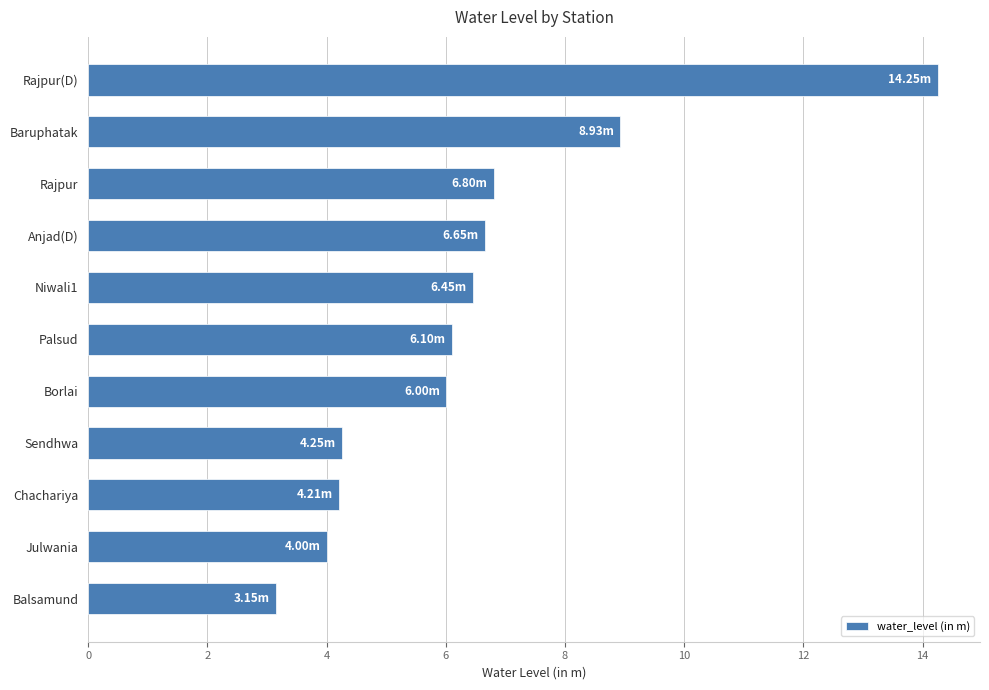

What is the label of the 8th bar from the bottom?

Anjad(D)